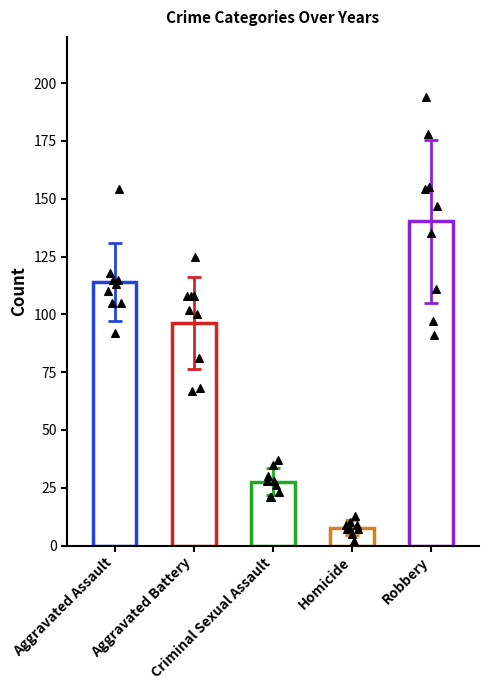

Is the value of Robbery at 2015 greater than the value of Aggravated Assault at 2016?

Yes